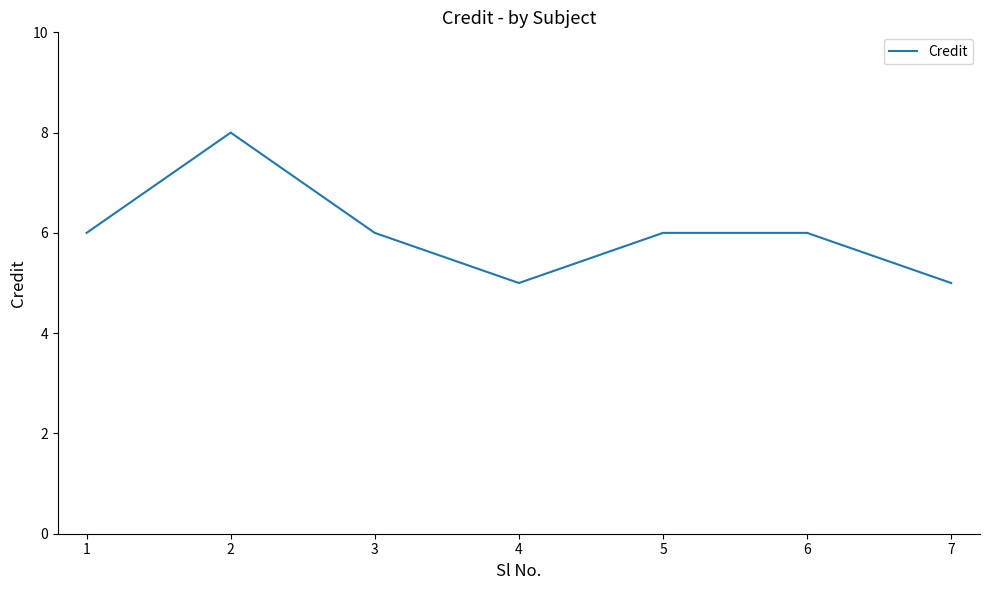

What is the change in value from 4 to 5?

+1